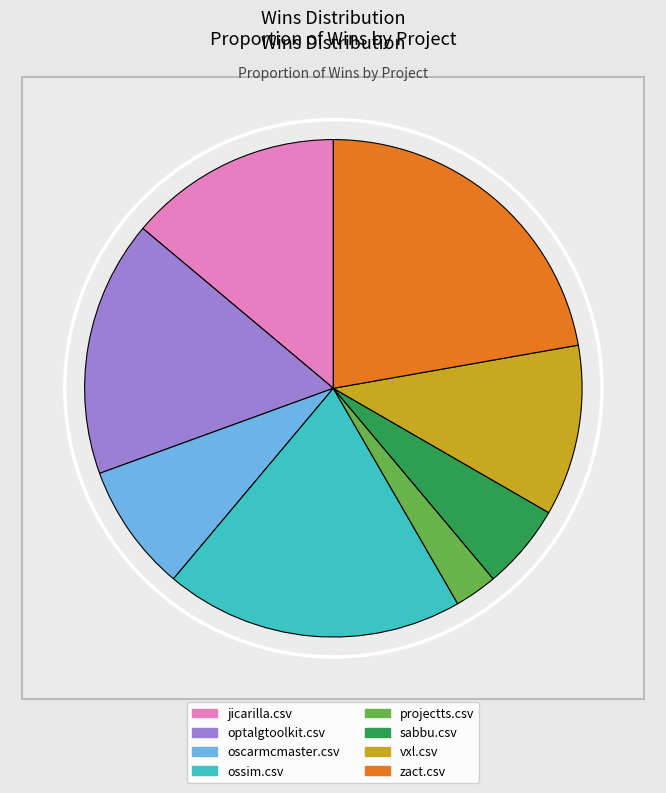

Which slice is the largest?

zact.csv